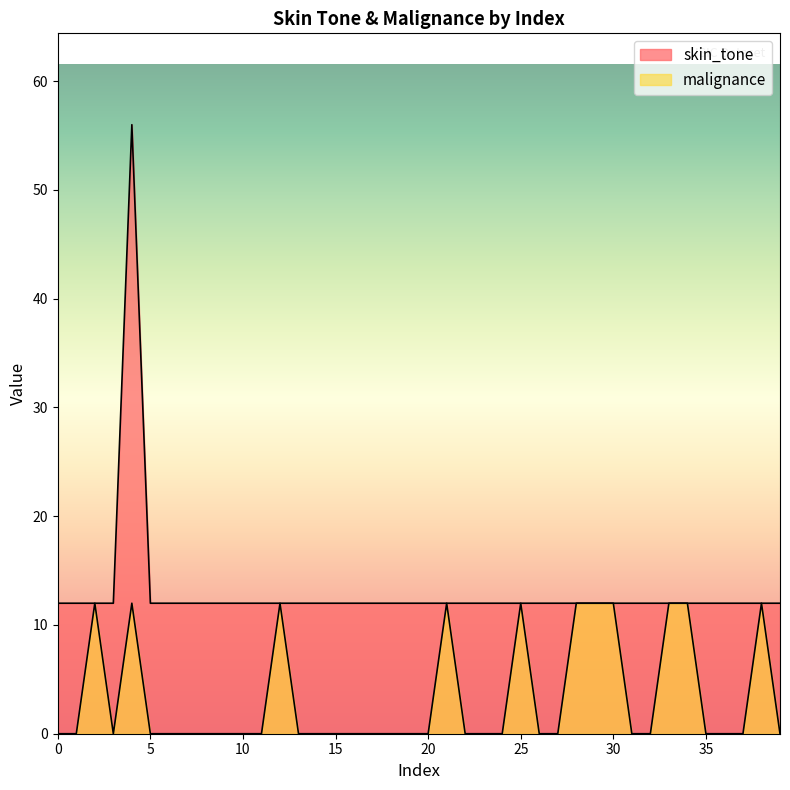

In malignance, how many points are higher than both neighbors (excluding endpoints)?

6